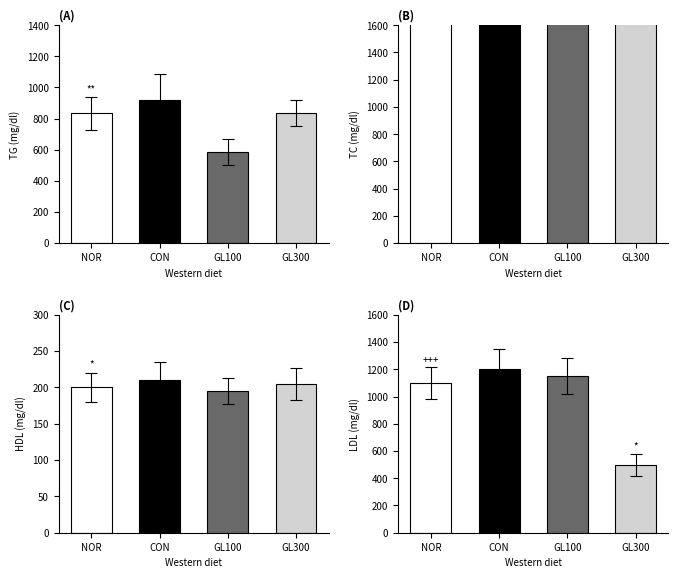

What position from the right is CON?

3